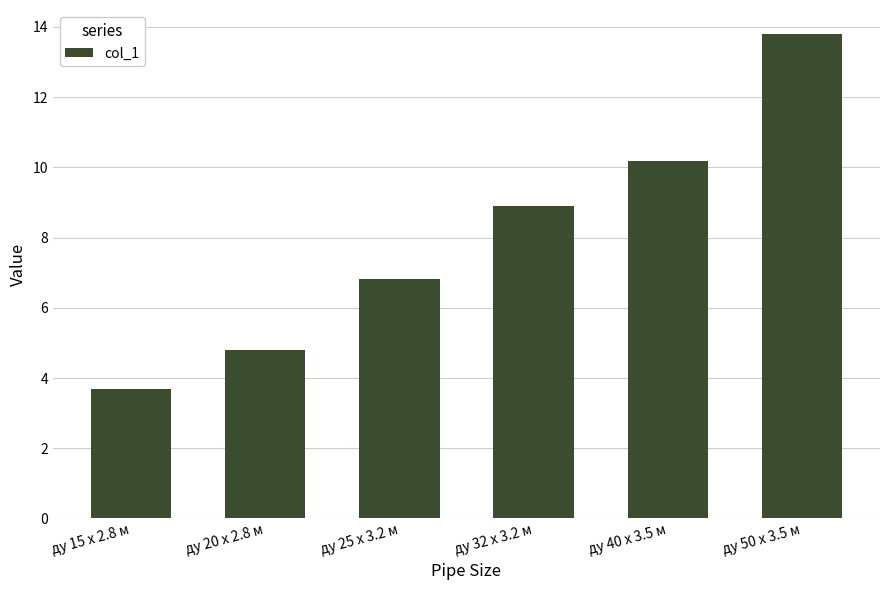

Rank the categories by value from lowest to highest.

ду 15 x 2.8 м, ду 20 x 2.8 м, ду 25 x 3.2 м, ду 32 x 3.2 м, ду 40 x 3.5 м, ду 50 x 3.5 м